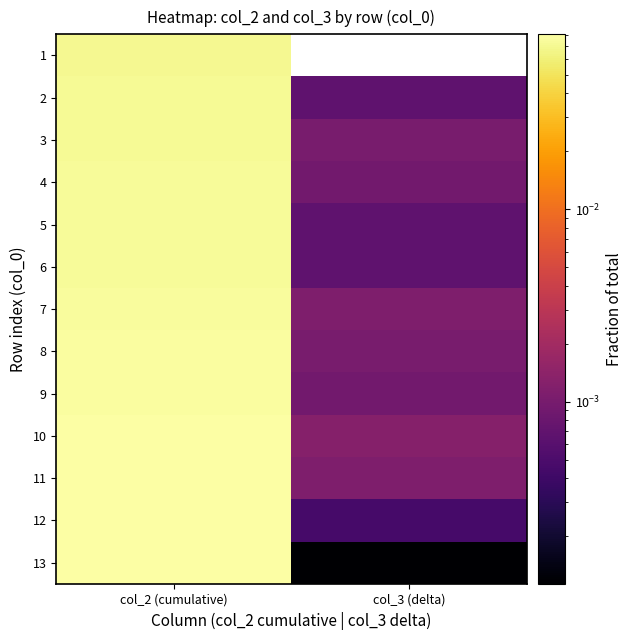

What is the highest value of the 11 series?

0.1